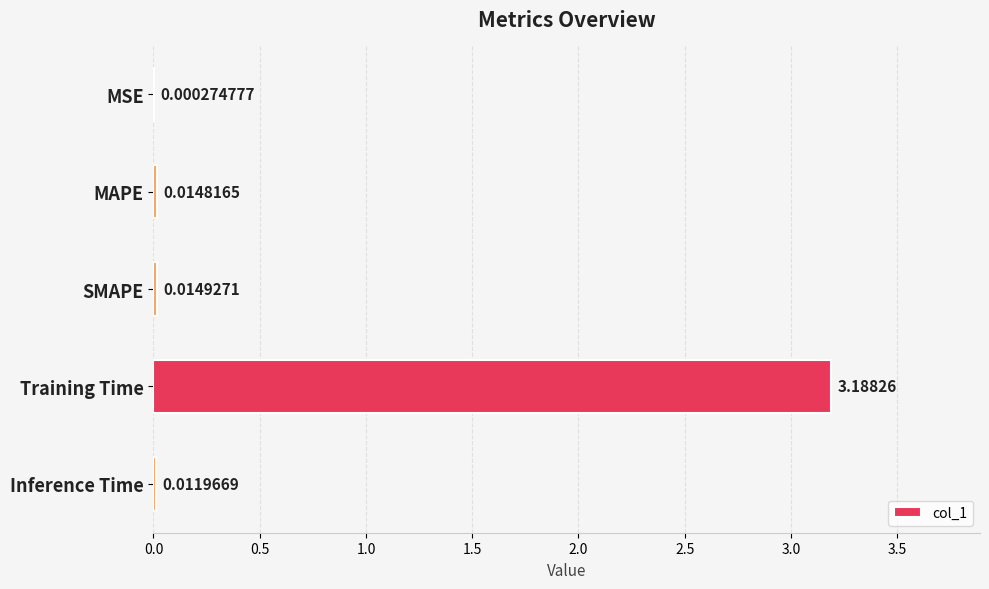

What is the change in value from Training Time to Inference Time?

-3.2